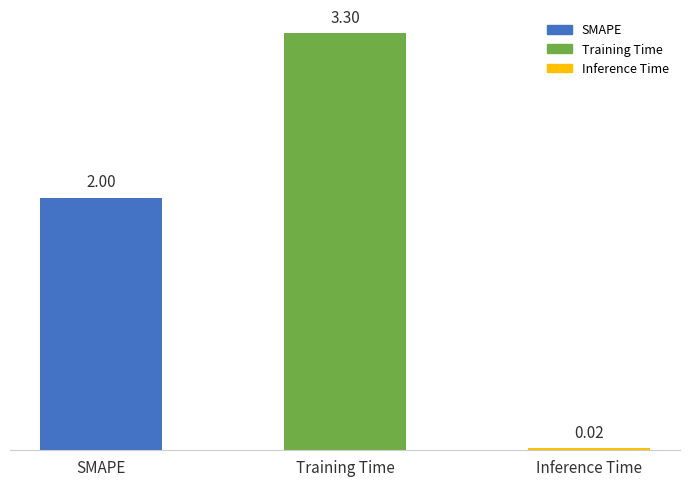

Between Inference Time and SMAPE, which is larger?

SMAPE